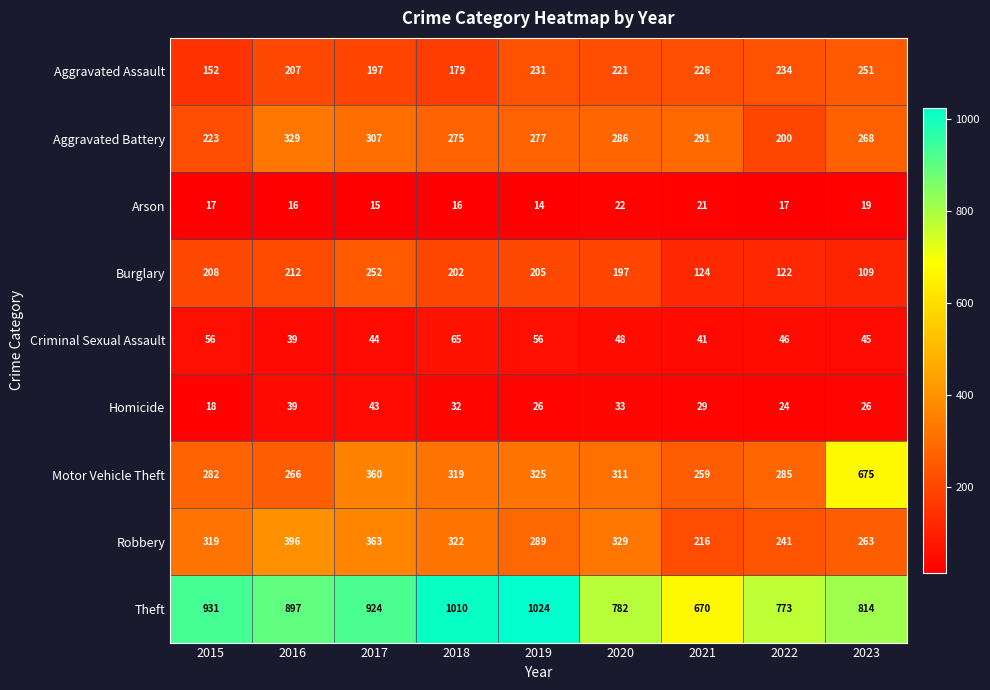

Which series changed the most between 2015 and 2018?

Theft